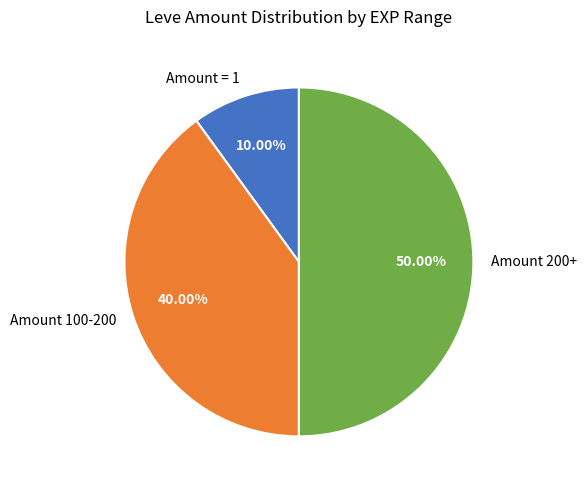

Is the sum of Amount 200+ and Amount 100-200 greater than half?

Yes